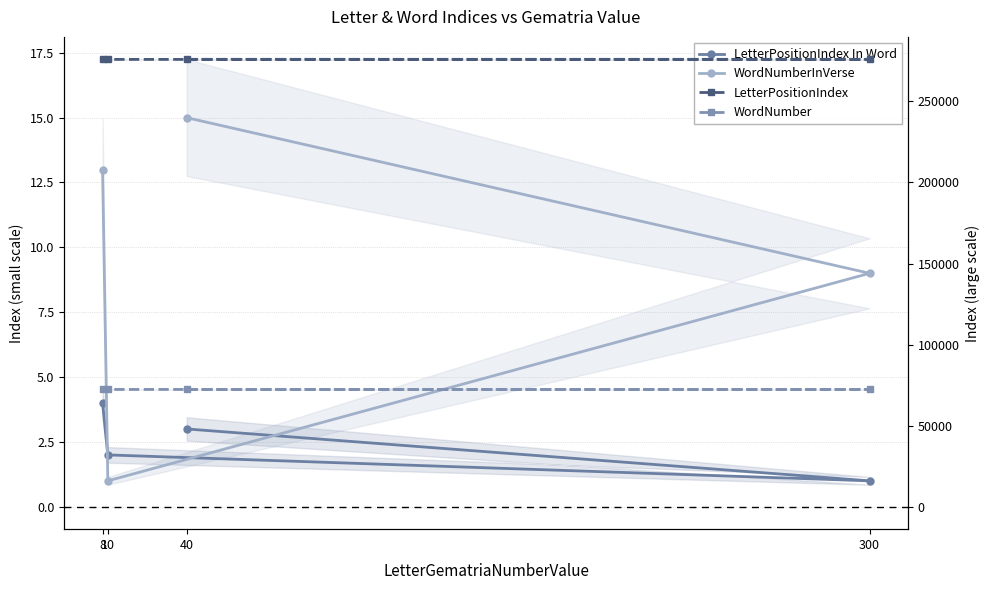

What is the difference between the second highest and second lowest values in the WordNumberInVerse series?

4